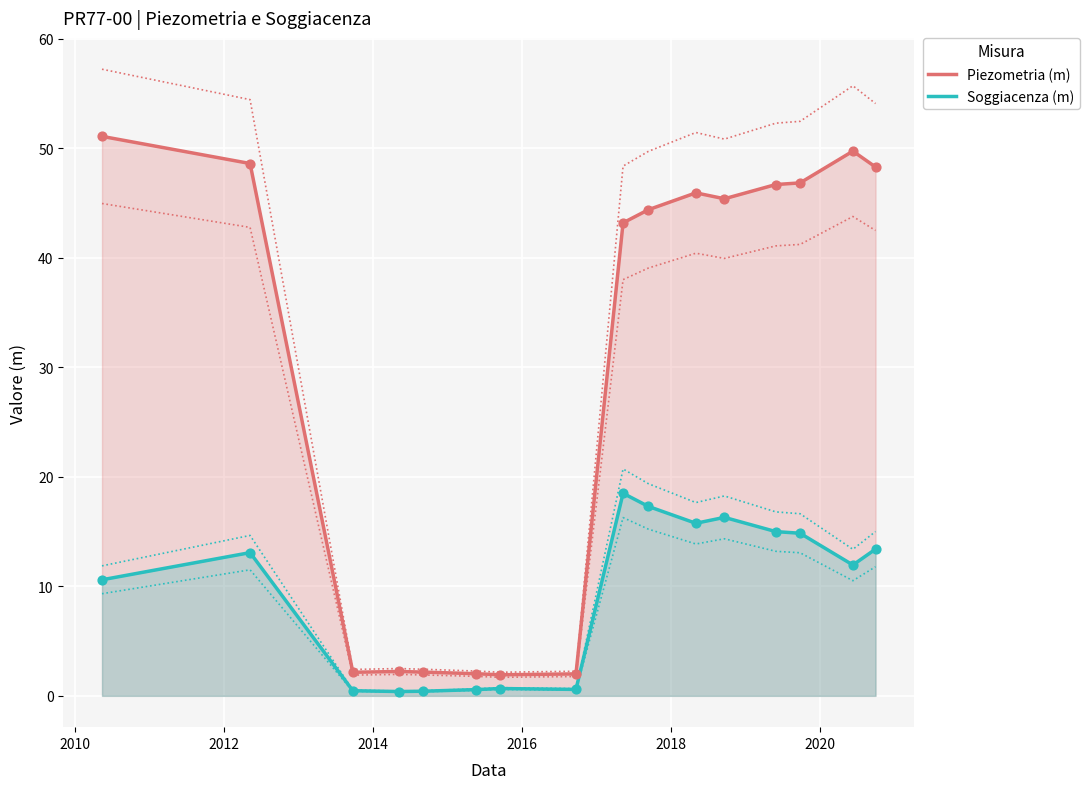

What are all the series names shown in the legend?

Piezometria (m), Soggiacenza (m)